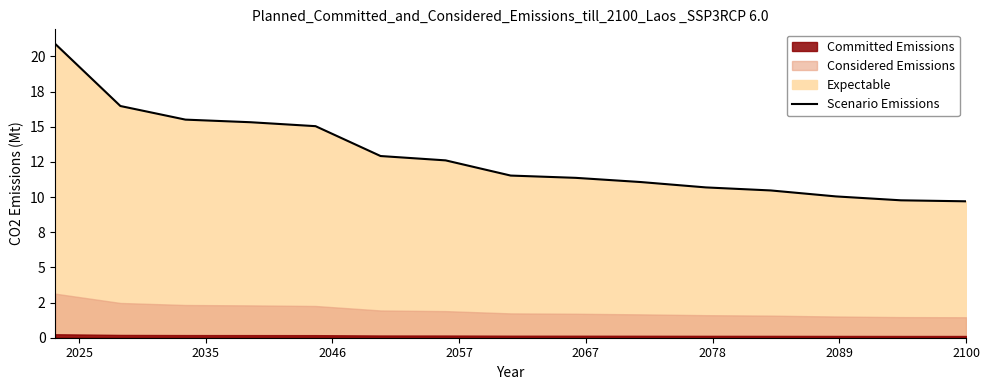

The chart shows a value of 19.7 at 8. True or false?

False